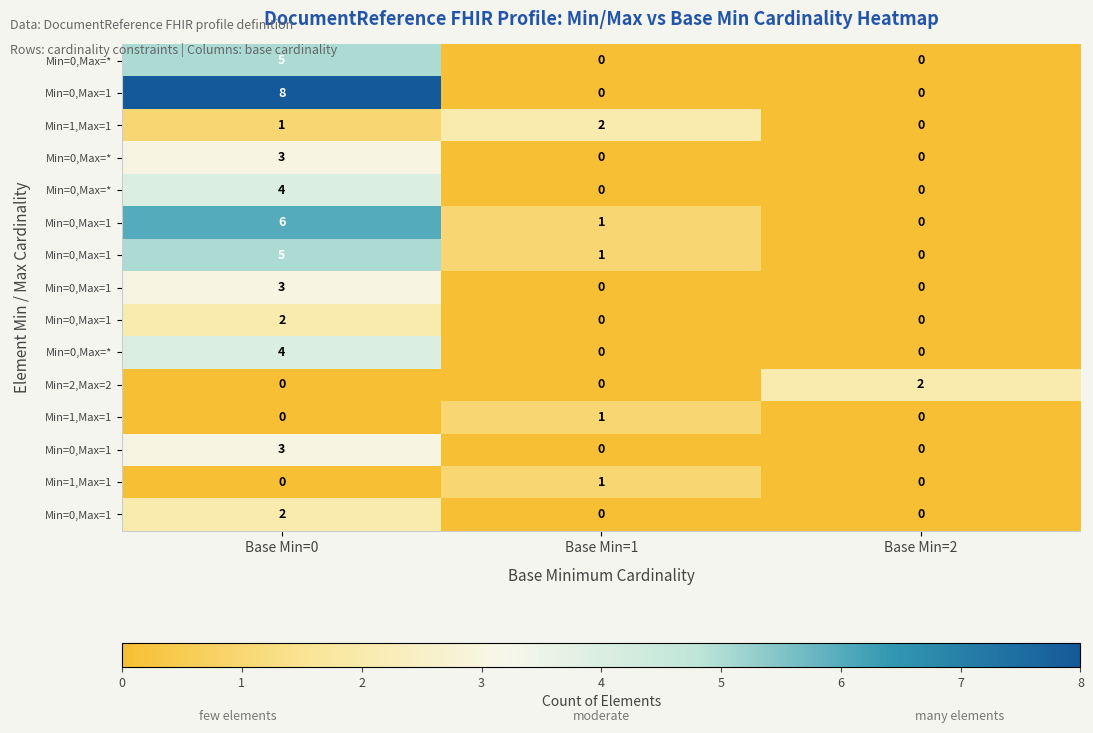

Which has a higher value, Base Min=0 or Base Min=2?

Base Min=0